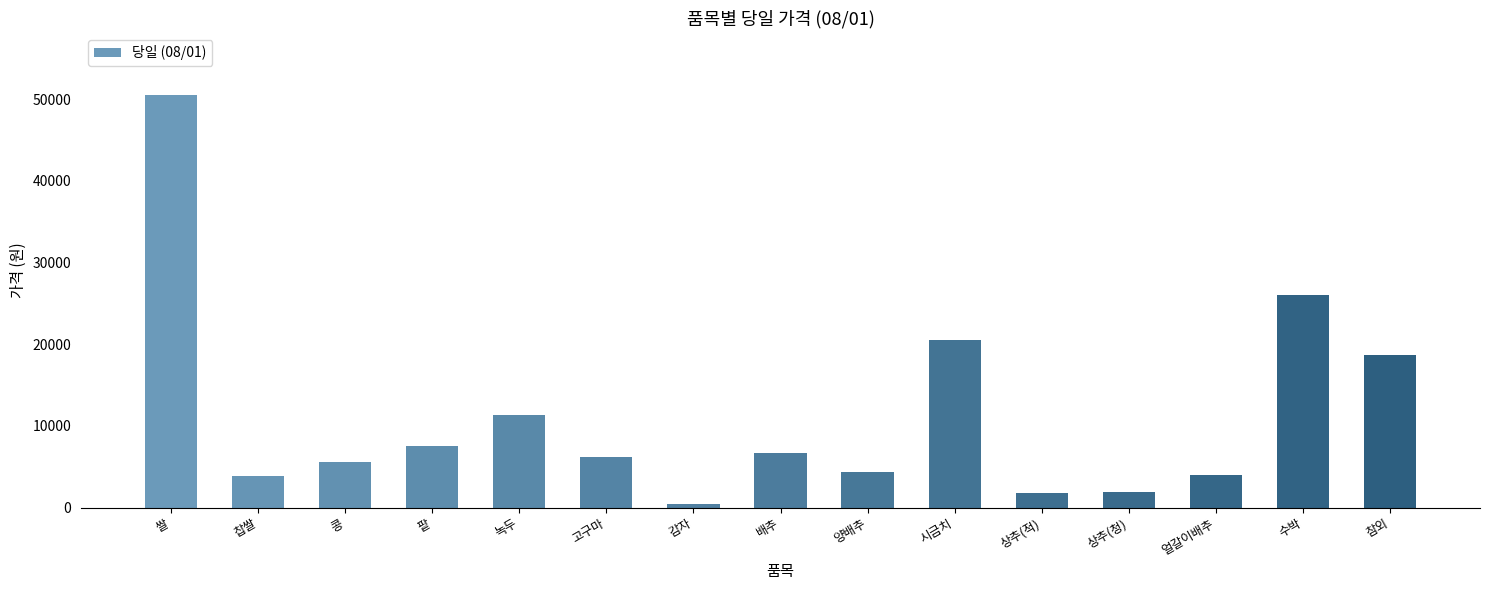

Is it true that the value at 녹두 is 16919?

False